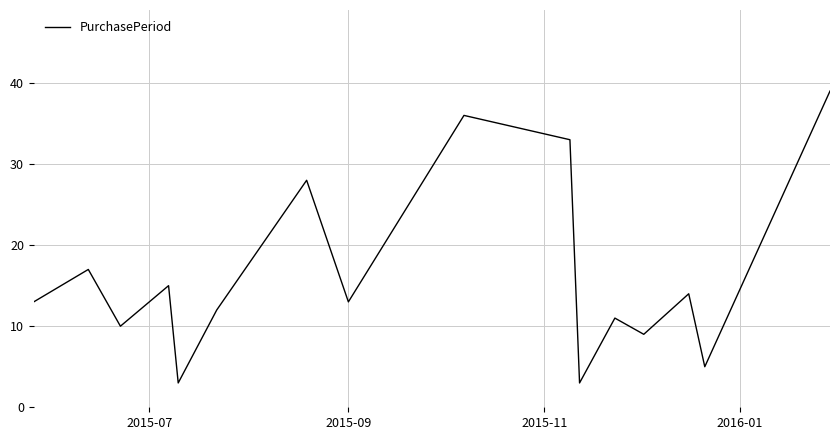

What is the difference between the maximum and minimum values?

36